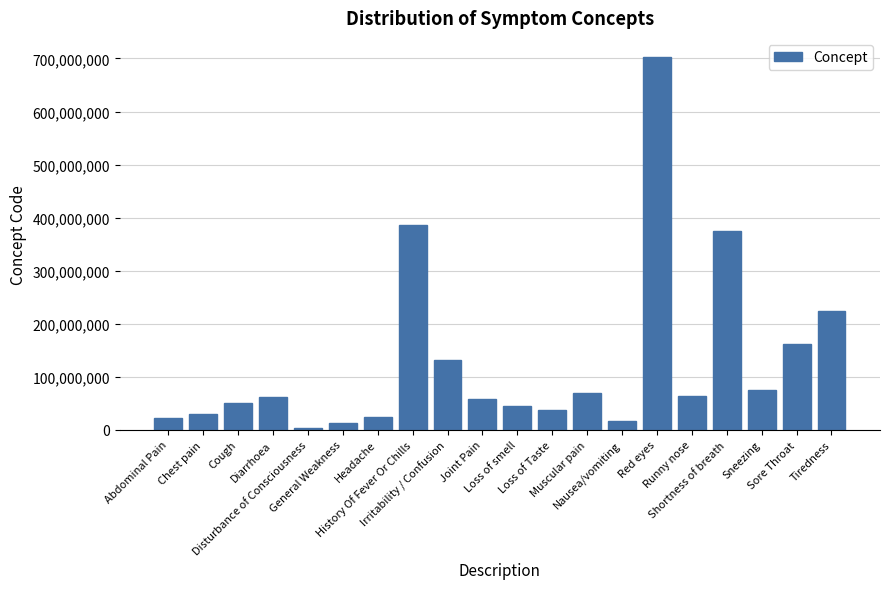

What is the difference between the values at Disturbance of Consciousness and Loss of Taste?

33949005